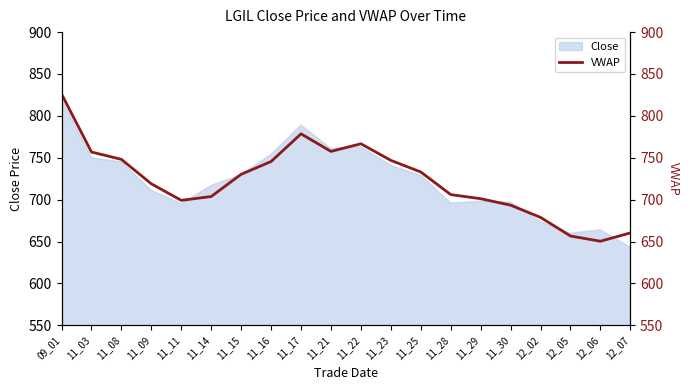

What is the approximate value at 11_15?

730.3